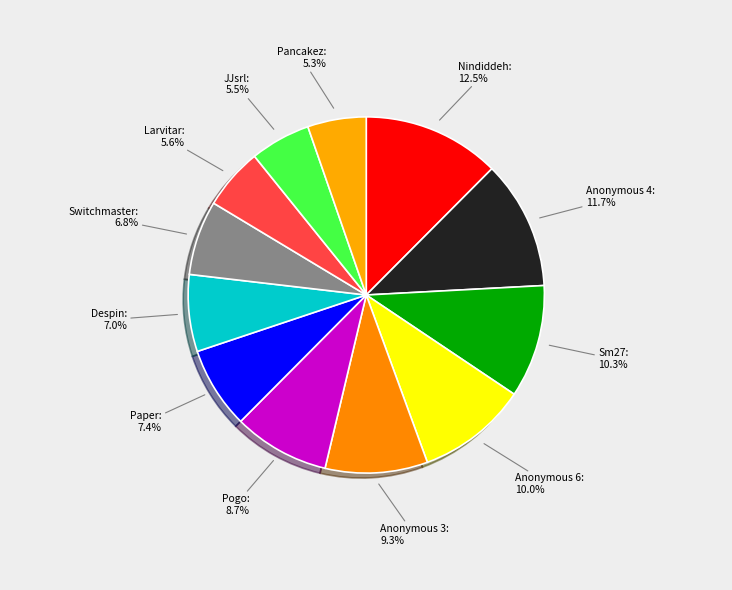

What percentage do Anonymous 4 and Nindiddeh together represent?

24.2%